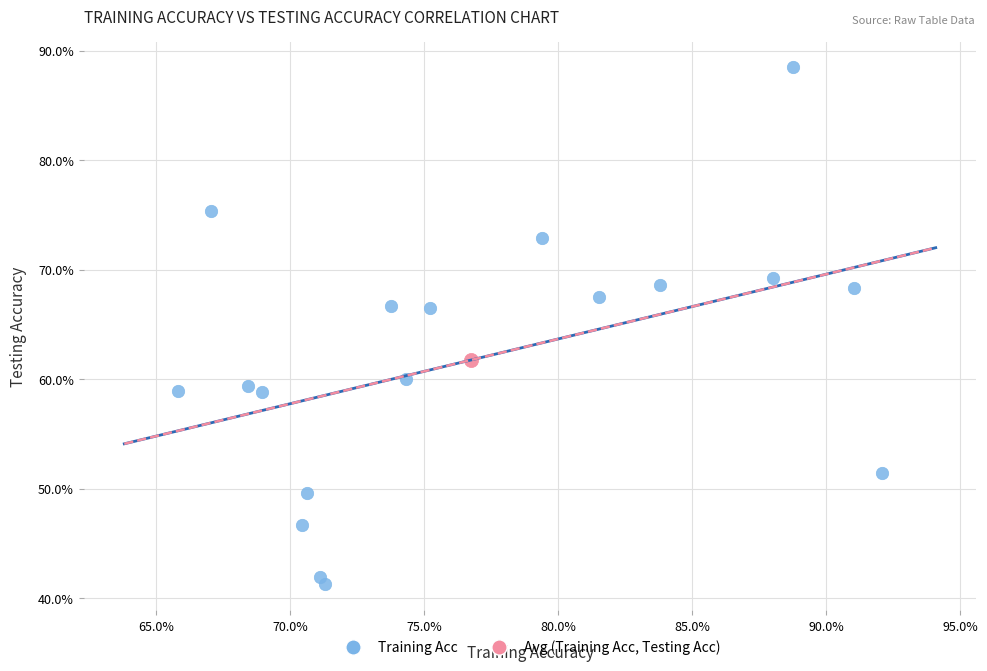

What are all the series names shown in the legend?

Training Acc, Avg (Training Acc, Testing Acc)